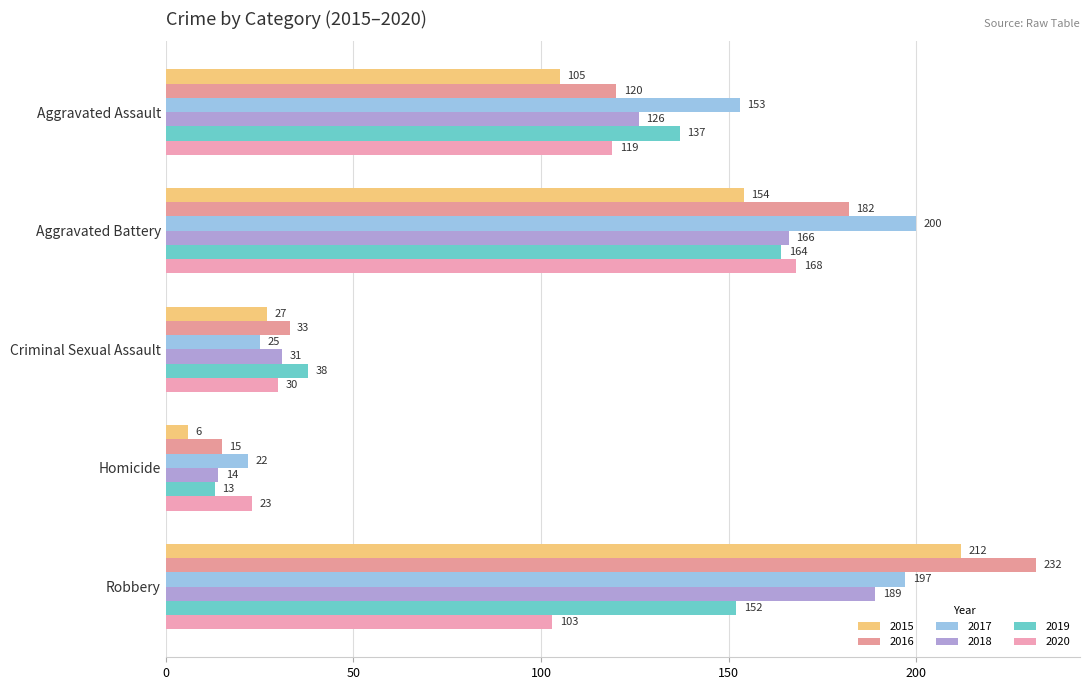

What is the difference between the highest and lowest values at Aggravated Assault?

48